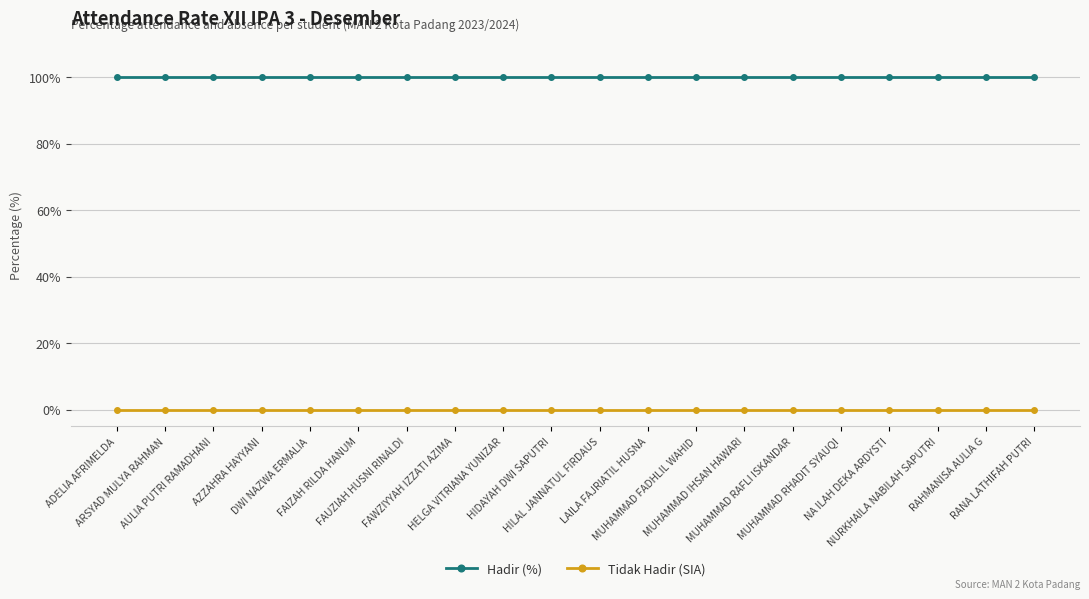

What is the average value of the Hadir (%) series?

100